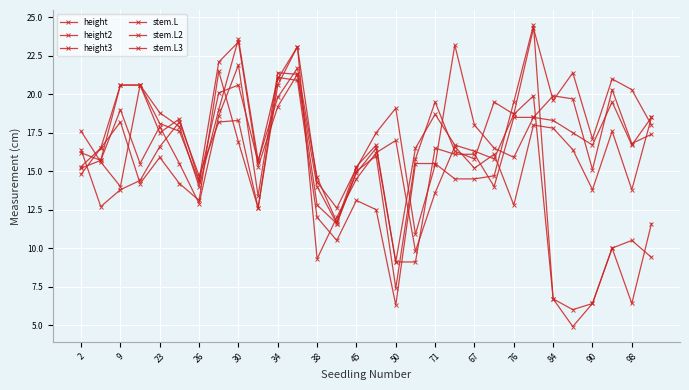

How many distinct data groups are displayed?

6